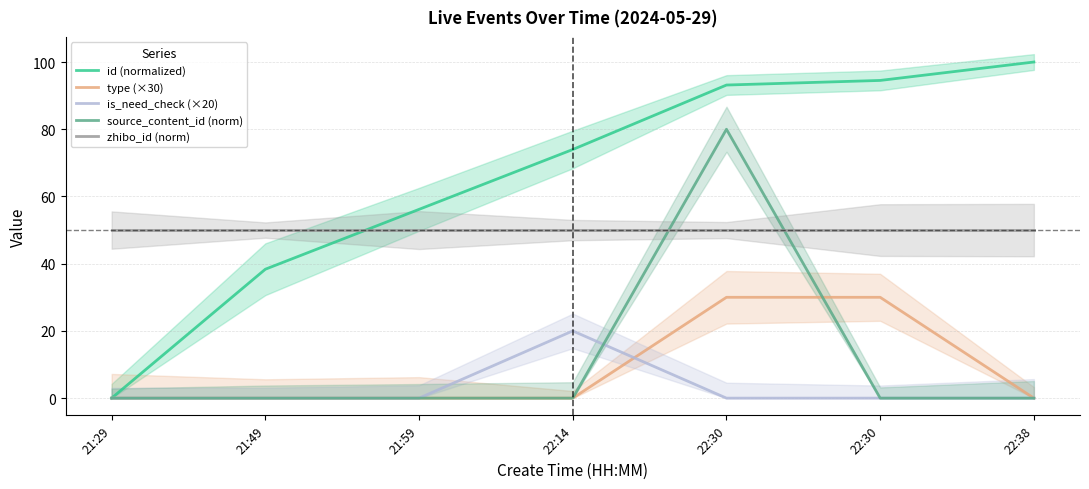

What is the difference between the maximum and second lowest values in the id (normalized) series?

61.6